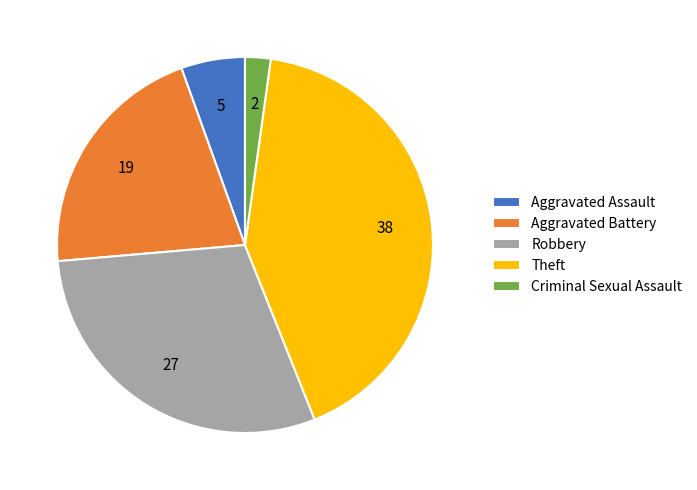

Do Criminal Sexual Assault and Aggravated Assault together represent more than half of the pie?

No